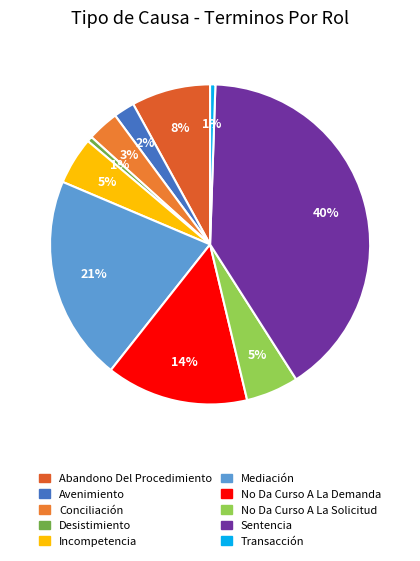

How many segments does this pie chart have?

10